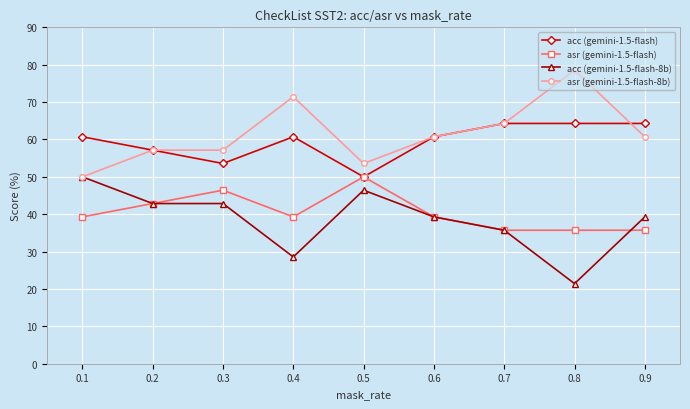

Count the number of data series in this chart.

4